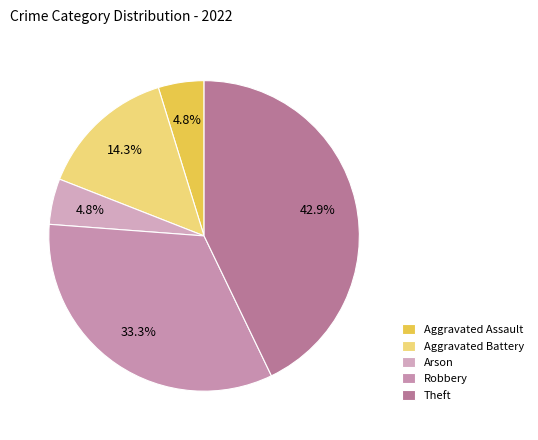

The Aggravated Battery slice represents 14% of the pie. True or false?

True